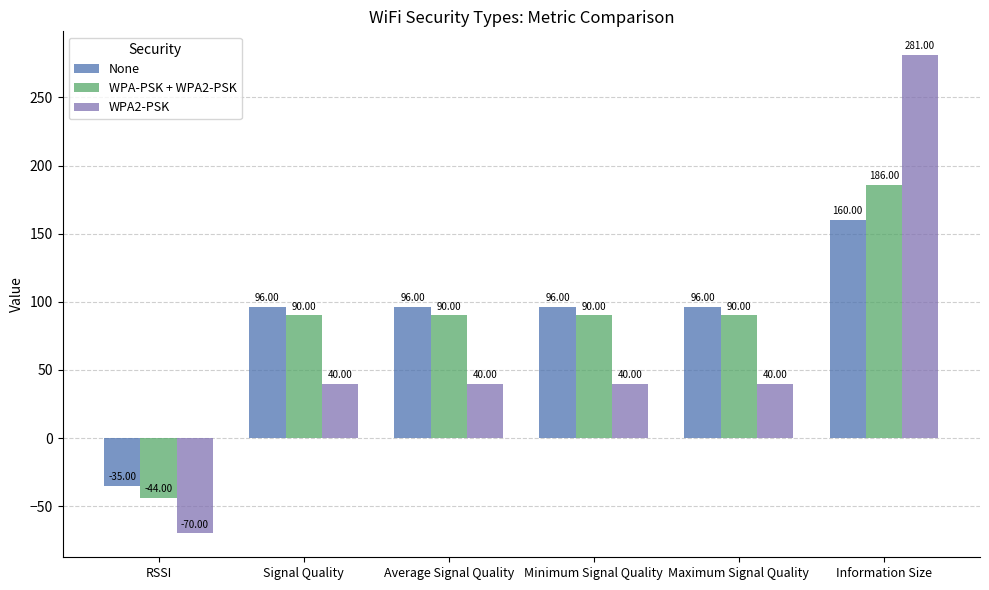

How many bars are there in each group?

3